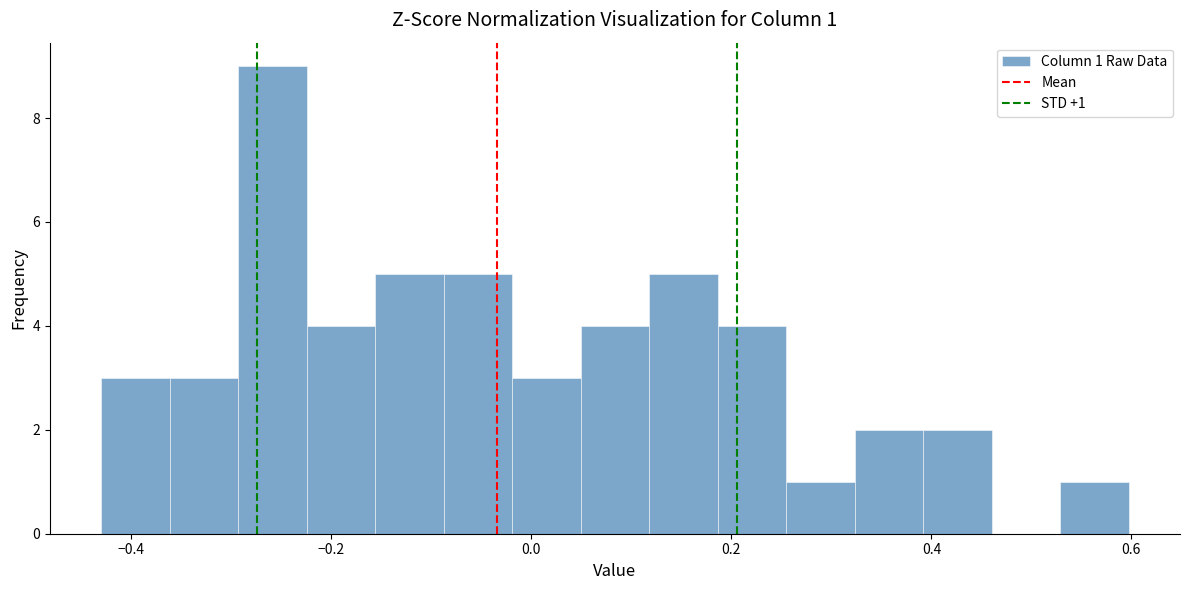

Read against the x-axis, roughly where is the centre of the tallest bar?

-0.26